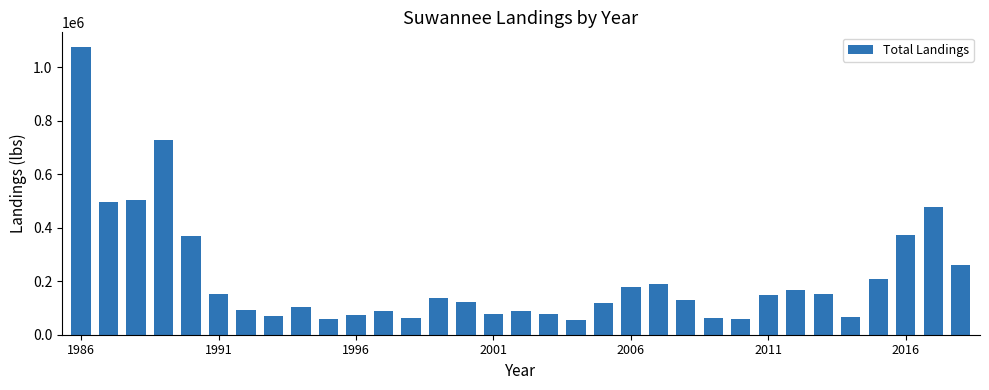

What is the sum of all values?

7025653